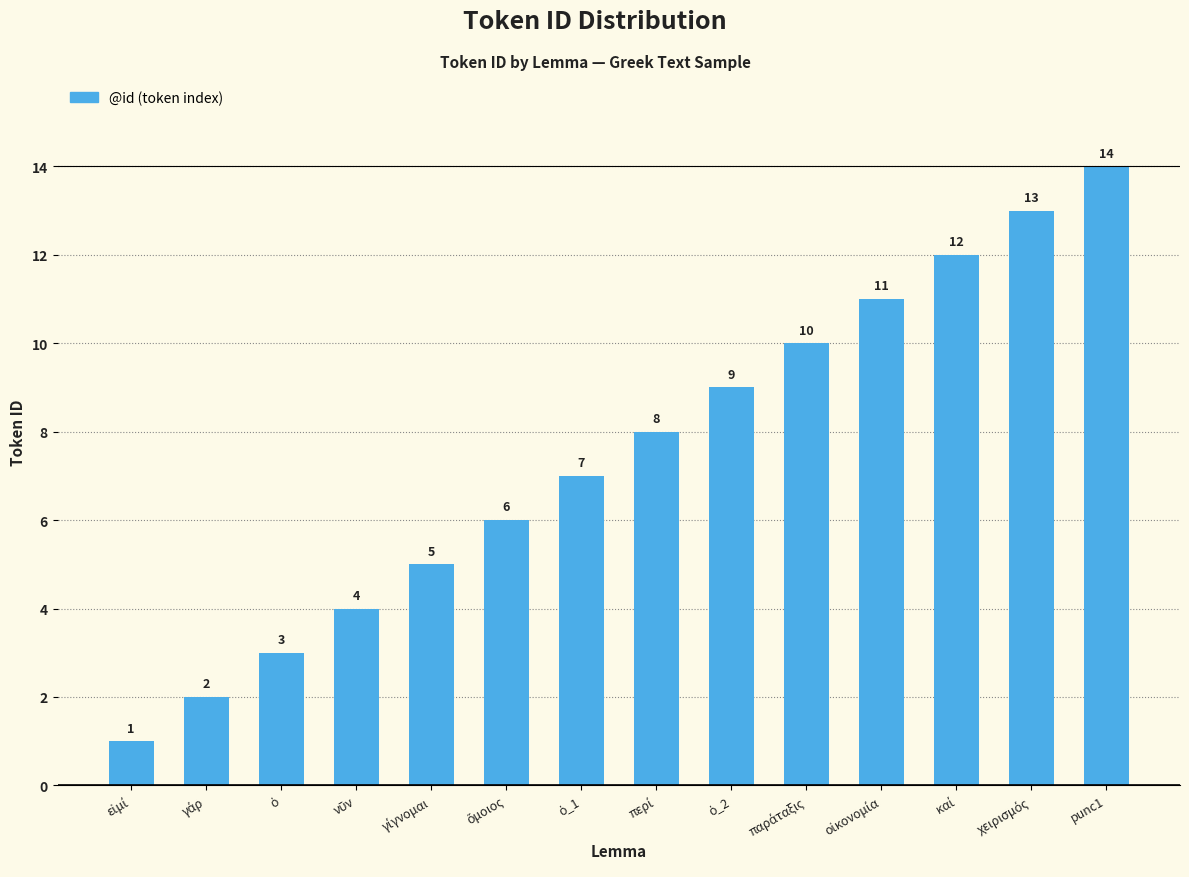

What is the average value?

8